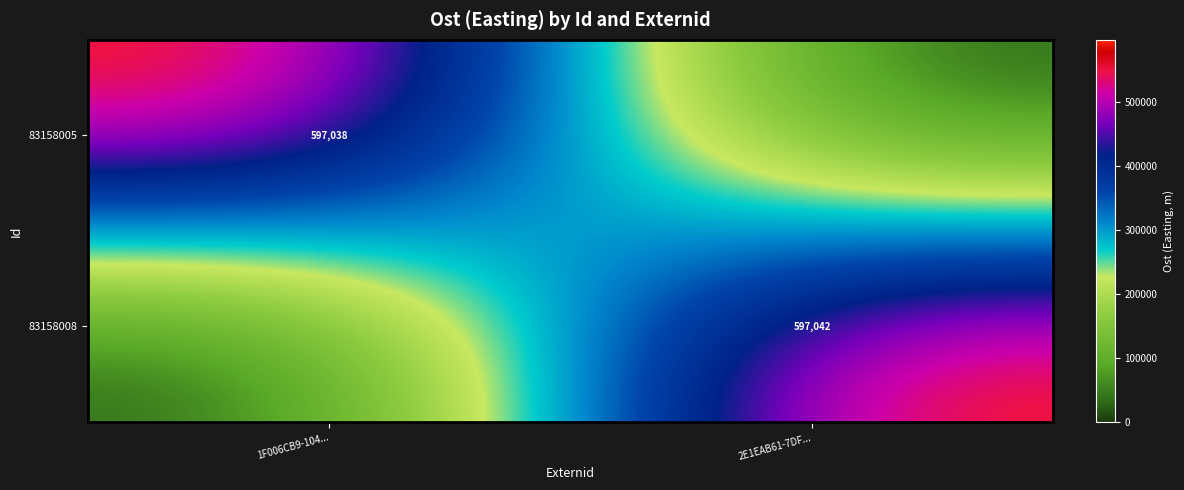

The value of 83158005 at 1F006CB9-104... is 359725. True or false?

False